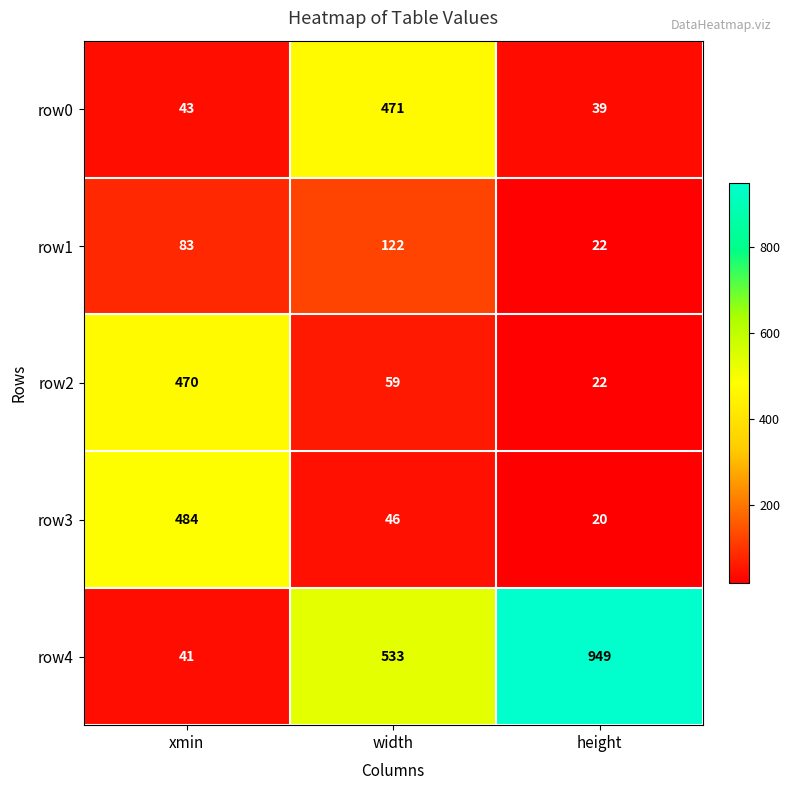

Reading left to right, transcribe all the data shown in this chart.

row0: 43	471	39
row1: 83	122	22
row2: 470	59	22
row3: 484	46	20
row4: 41	533	949